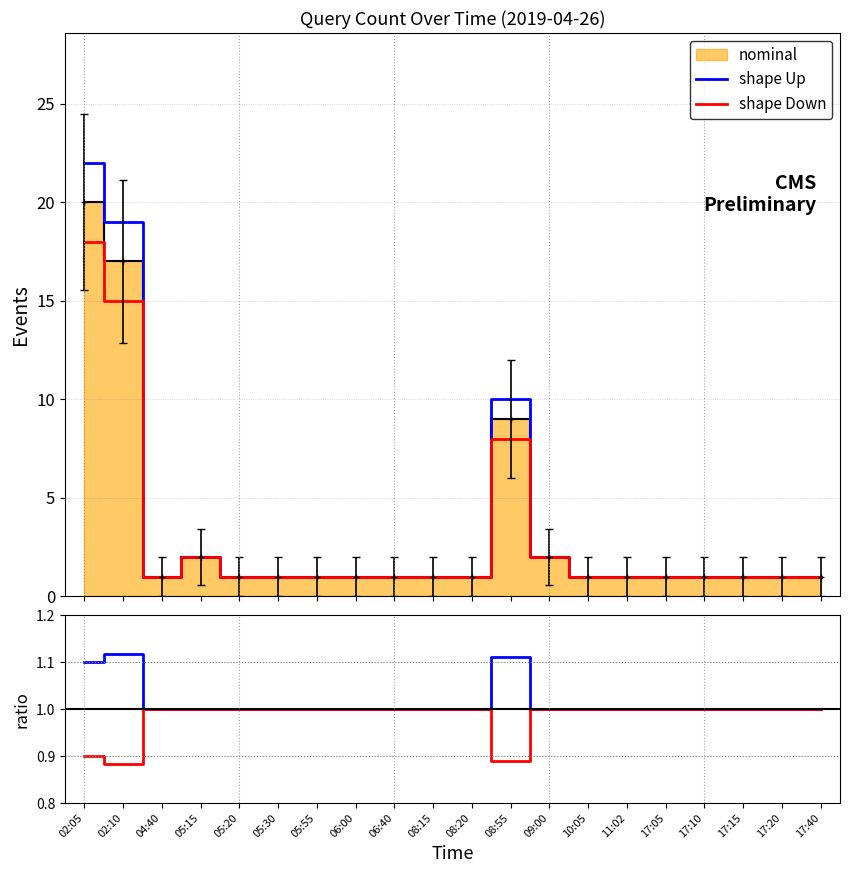

Which series has the largest range (max minus min)?

shape Up